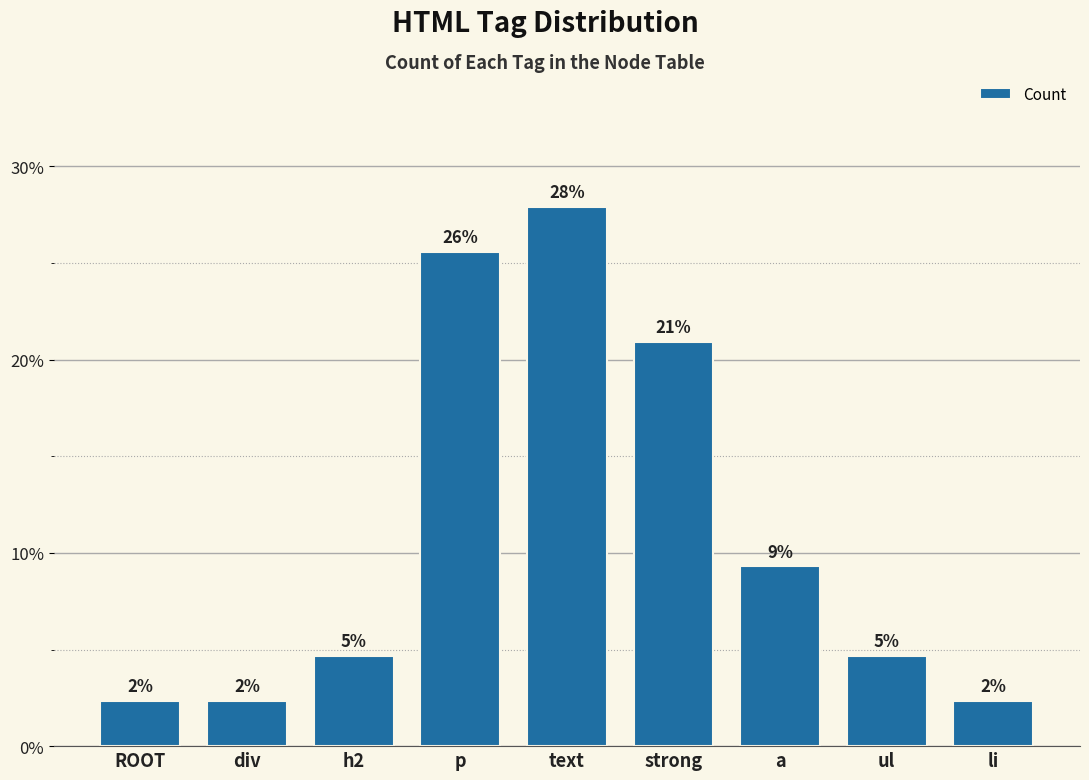

What is the maximum value shown in the chart?

27.9